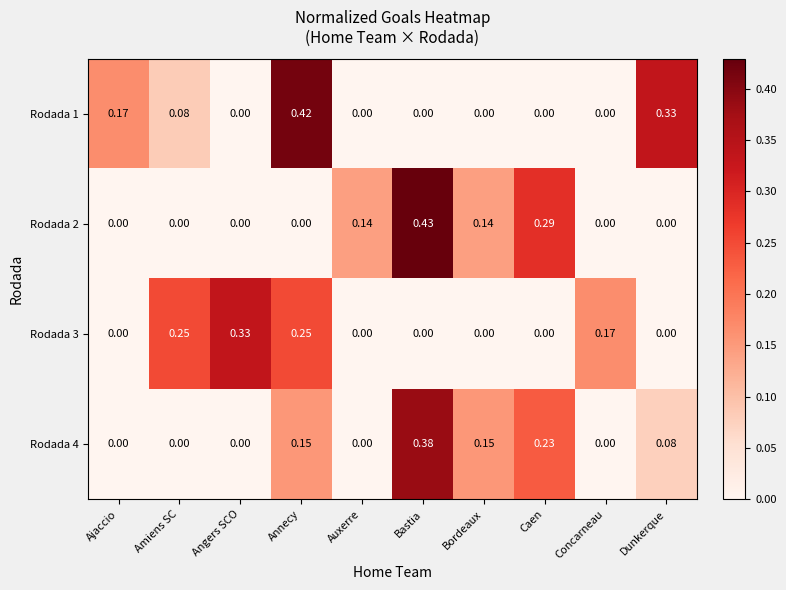

At which category is the sum across all series the highest?

Annecy